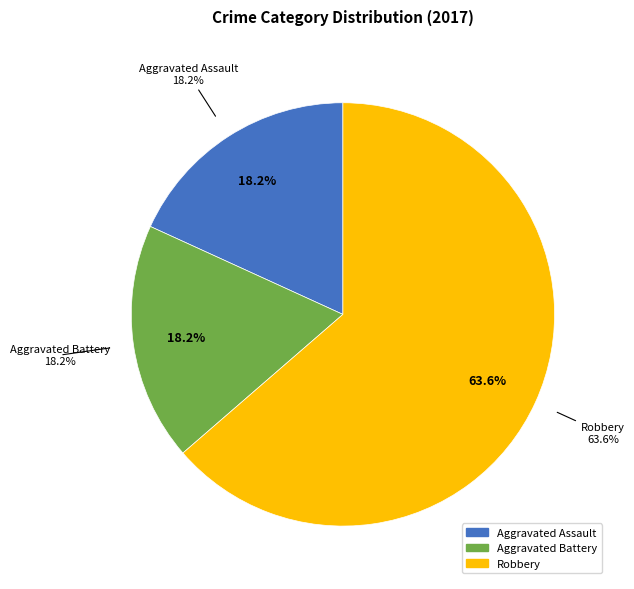

What is the ratio of the value at Aggravated Assault to the value at Aggravated Battery?

1.0